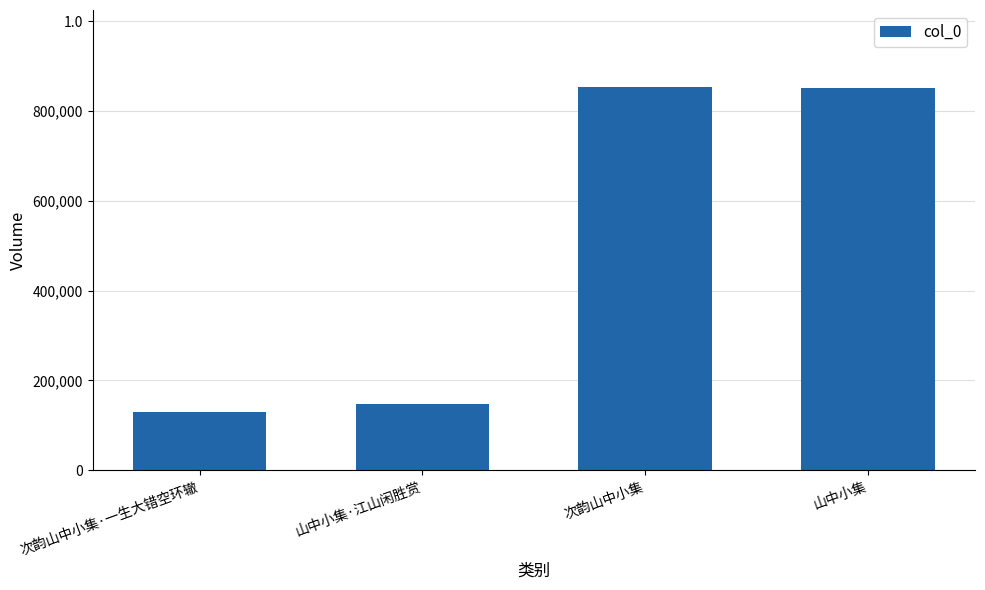

List the labels in order of value, largest first.

次韵山中小集, 山中小集, 山中小集·江山闲胜赏, 次韵山中小集·一生大错空环辙